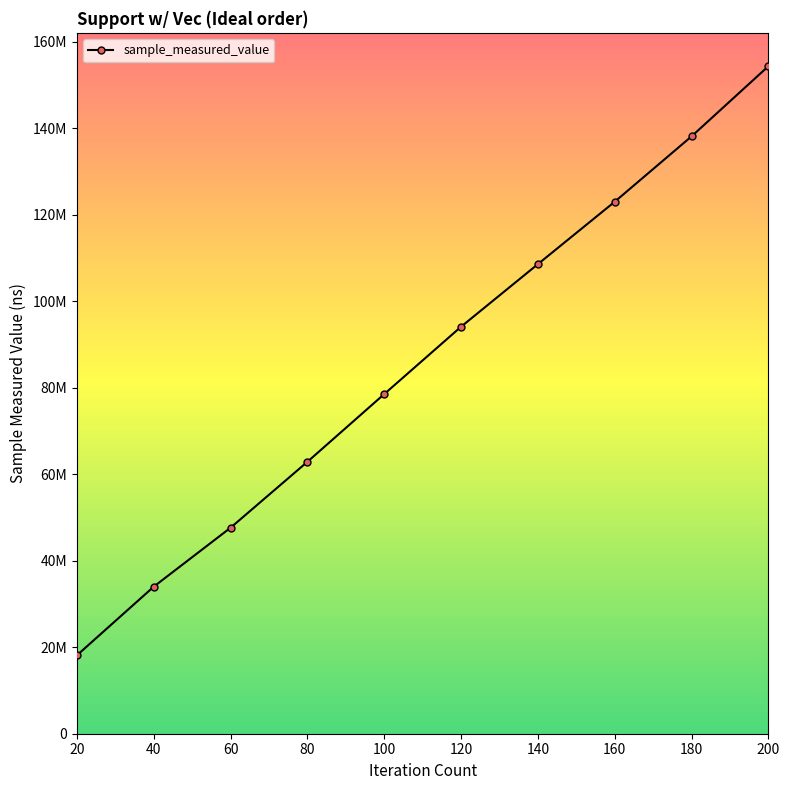

Is this an area chart (filled region under the line)?

No